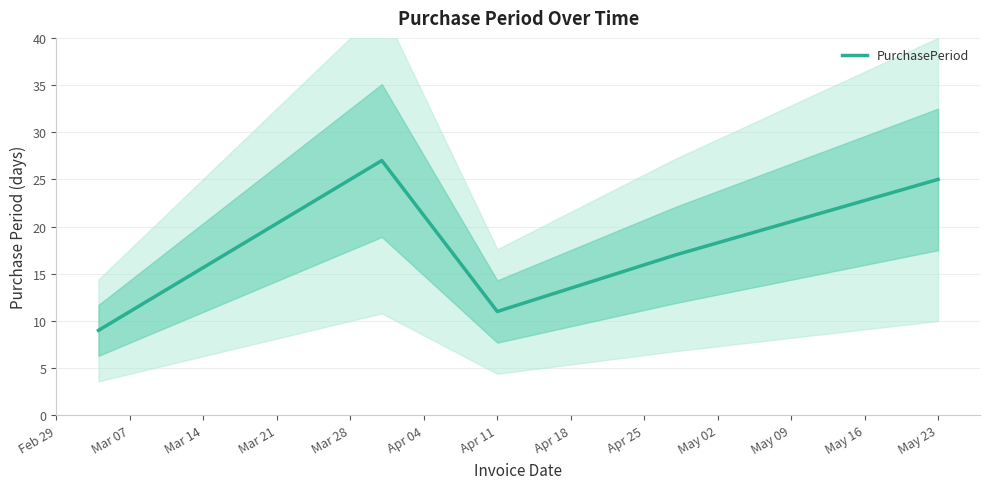

Is it true that PurchasePeriod equals 11 at Apr 11?

True